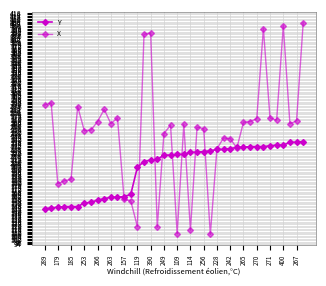

How many data points in X are less than 262?

20